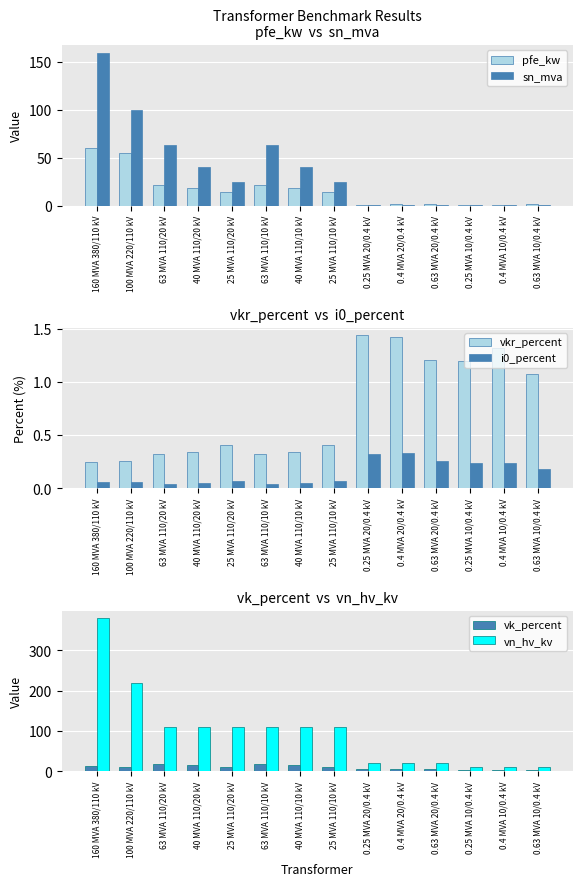

Count the number of categories in the chart.

14